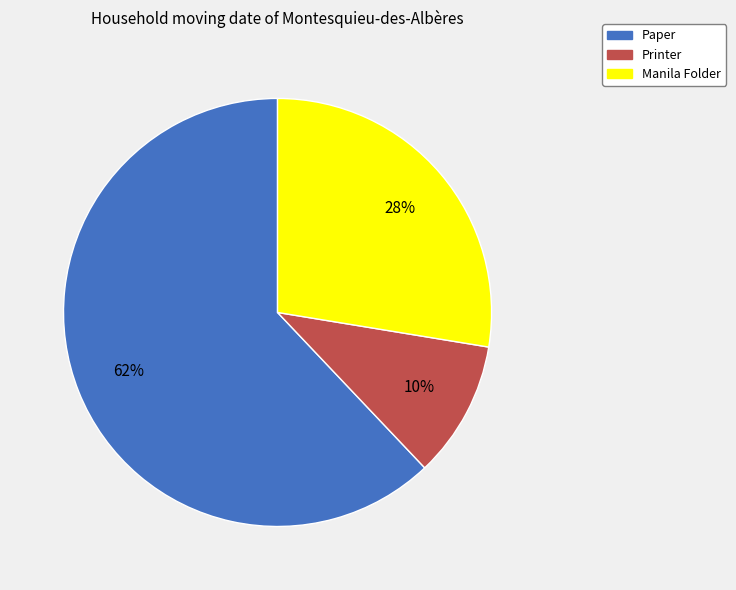

Rank the categories by value from highest to lowest.

Paper, Manila Folder, Printer